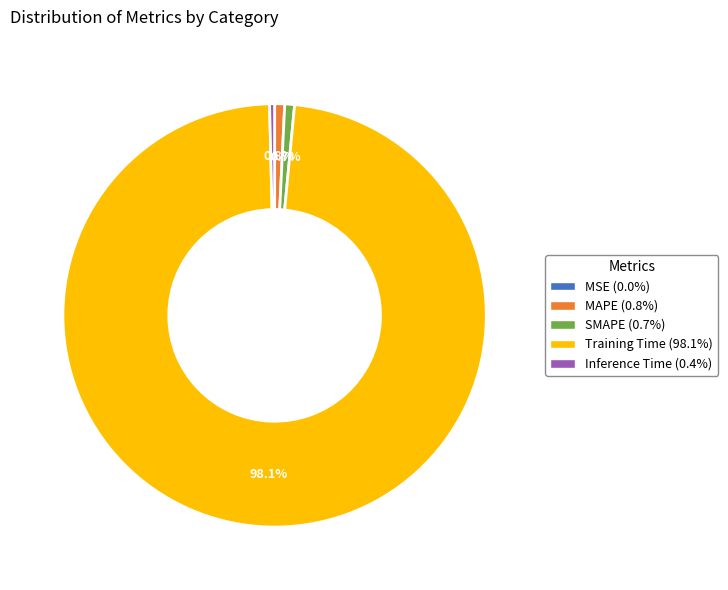

Combined, do Inference Time and SMAPE account for over 50%?

No